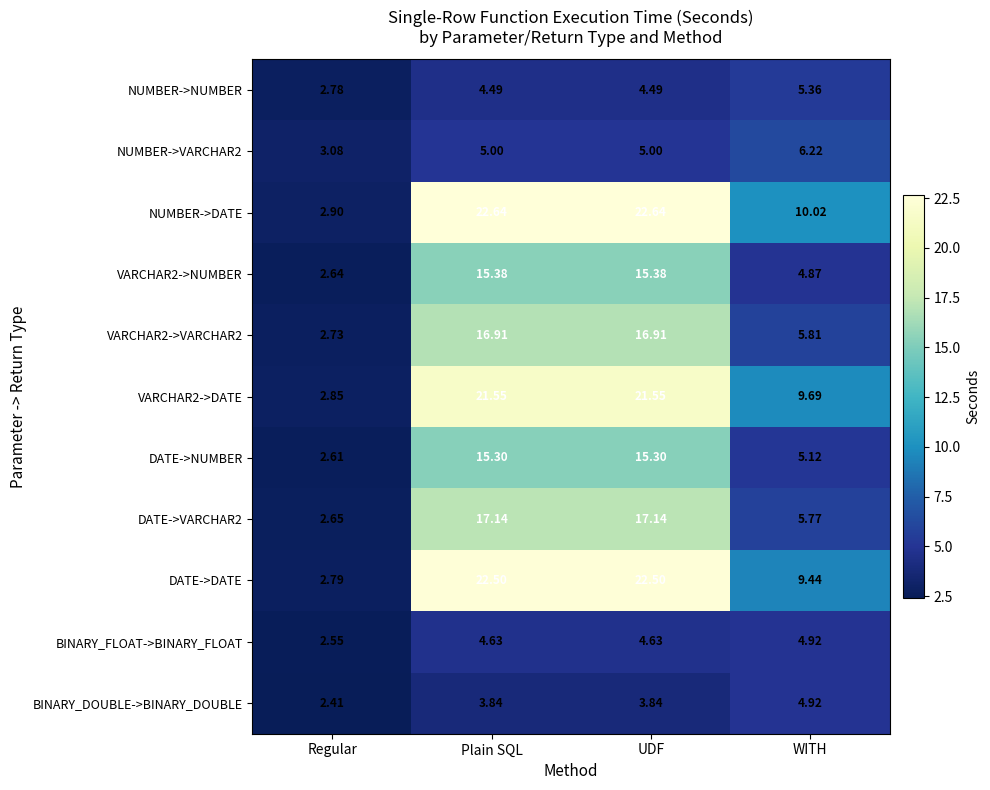

Where does the DATE->VARCHAR2 series first go above 17?

Plain SQL